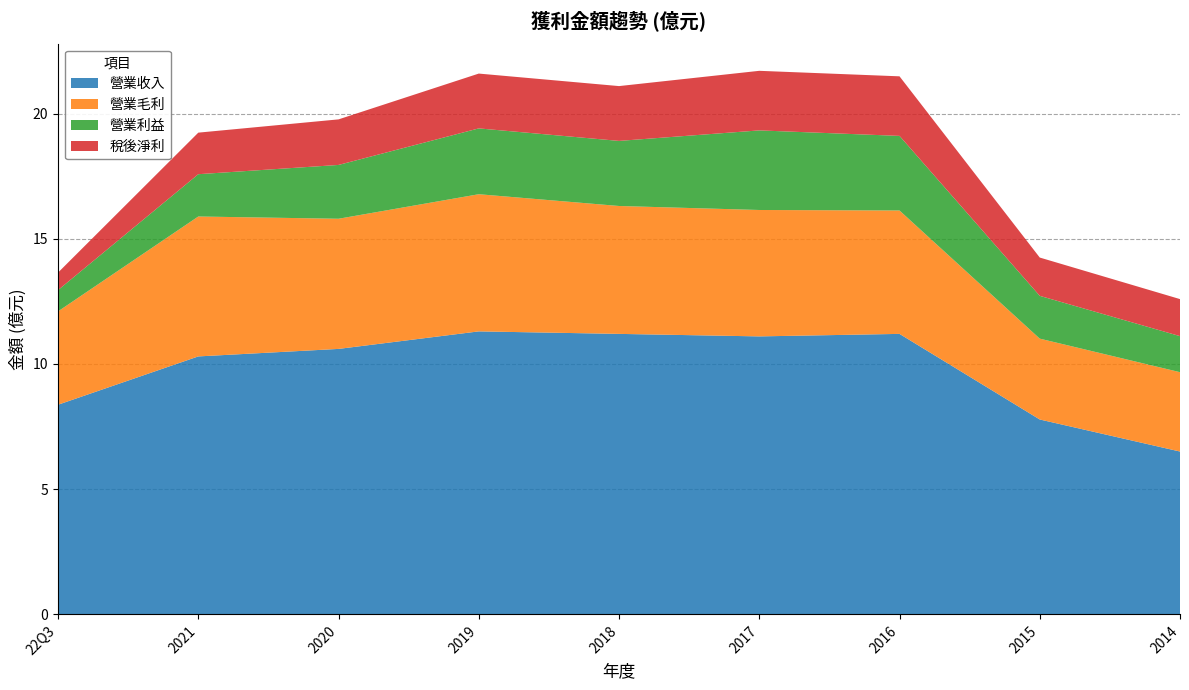

Reading right to left, list all the values displayed in this chart.

營業收入: 6.5	7.8	11.2	11.1	11.2	11.3	10.6	10.3	8.4
營業毛利: 3.2	3.2	4.9	5.0	5.1	5.5	5.2	5.6	3.7
營業利益: 1.4	1.7	3.0	3.2	2.6	2.6	2.1	1.7	0.8
稅後淨利: 1.5	1.5	2.4	2.4	2.2	2.2	1.8	1.7	0.7